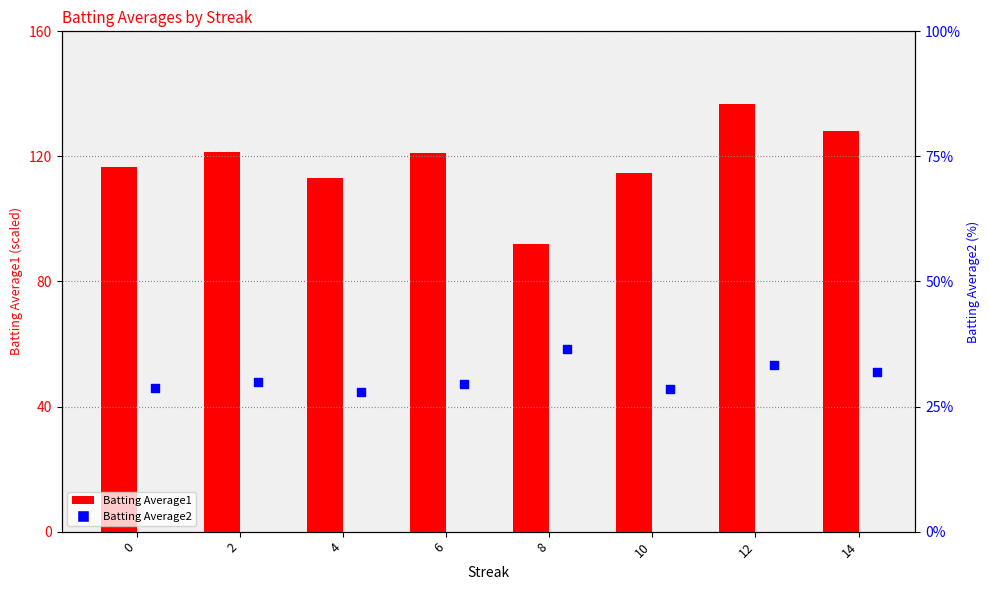

Which series contains the lowest Y value?

Batting Average2